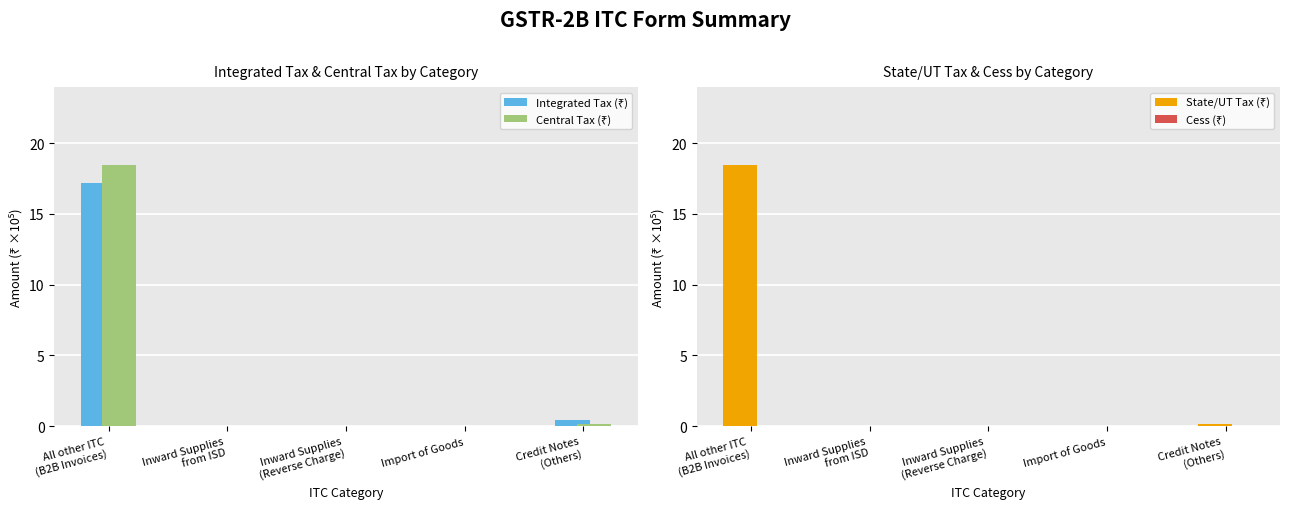

At how many categories does at least one series exceed 6?

1